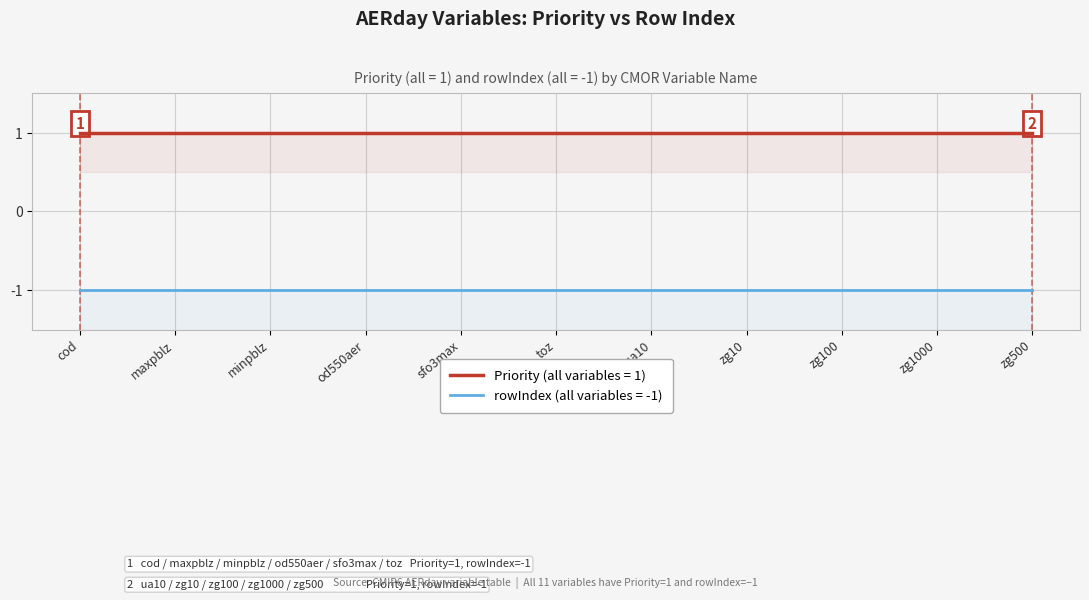

What is the sum of the Priority values at sfo3max and toz?

2